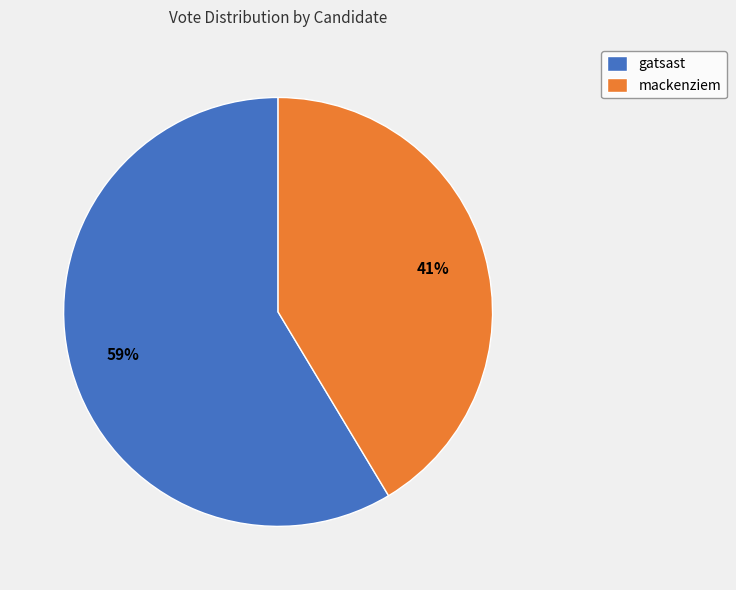

Combined, do mackenziem and gatsast account for over 50%?

Yes